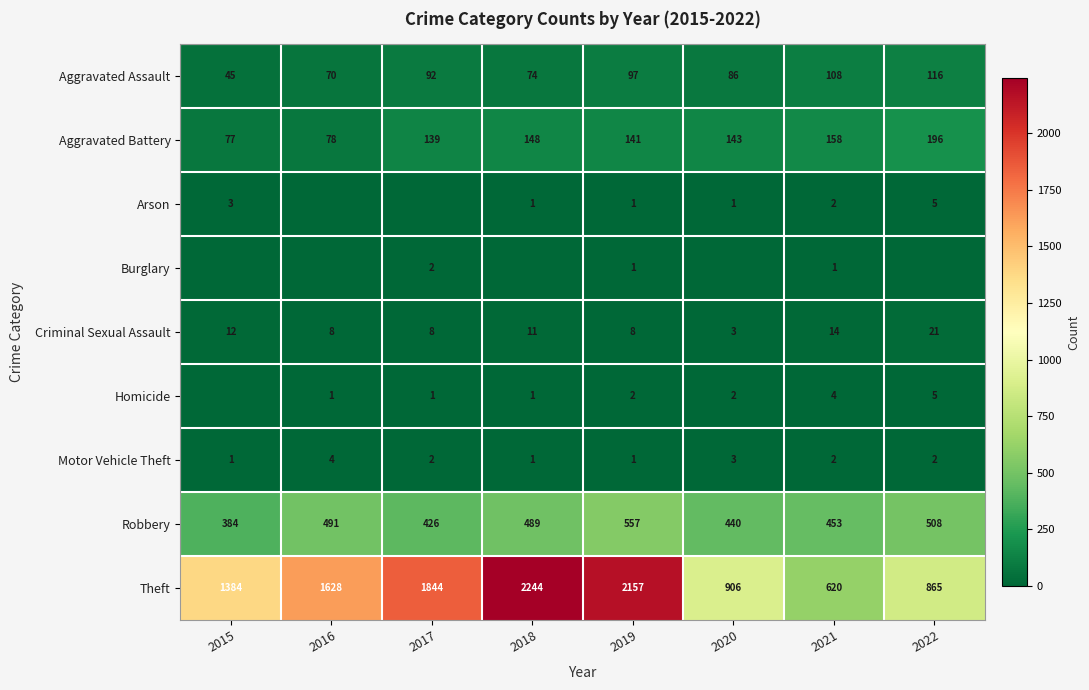

What value does the Robbery series have at 2020, to the nearest 5?

440